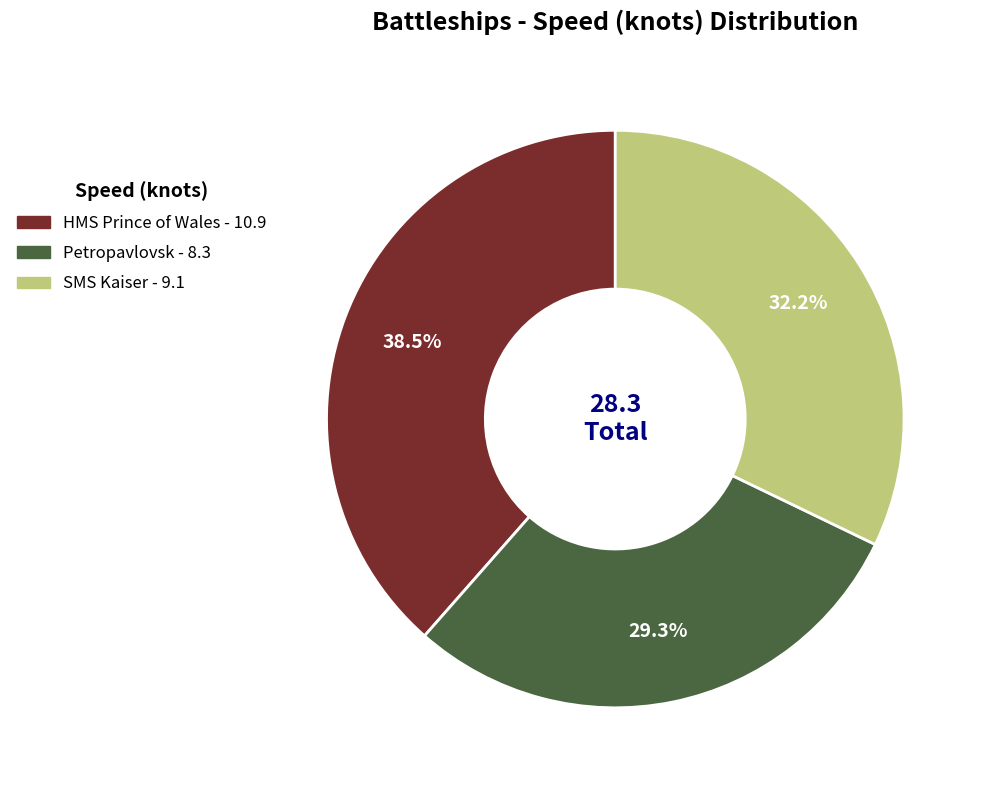

Approximately how many times larger is the value at Petropavlovsk compared to SMS Kaiser?

0.9